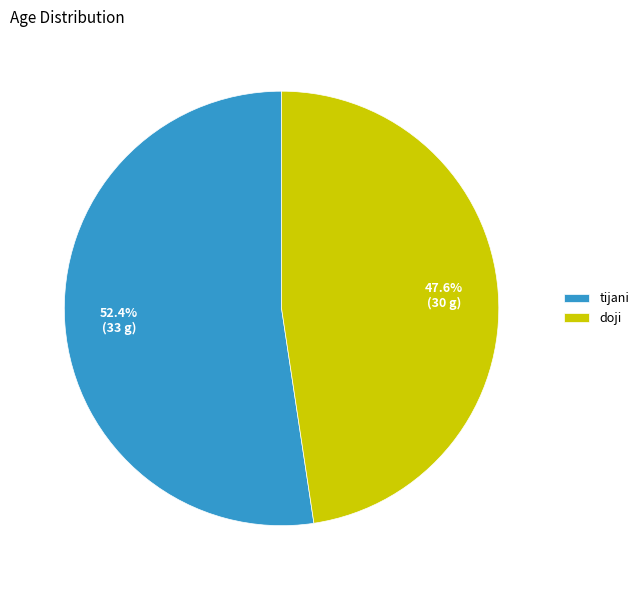

Which has a higher value, doji or tijani?

tijani